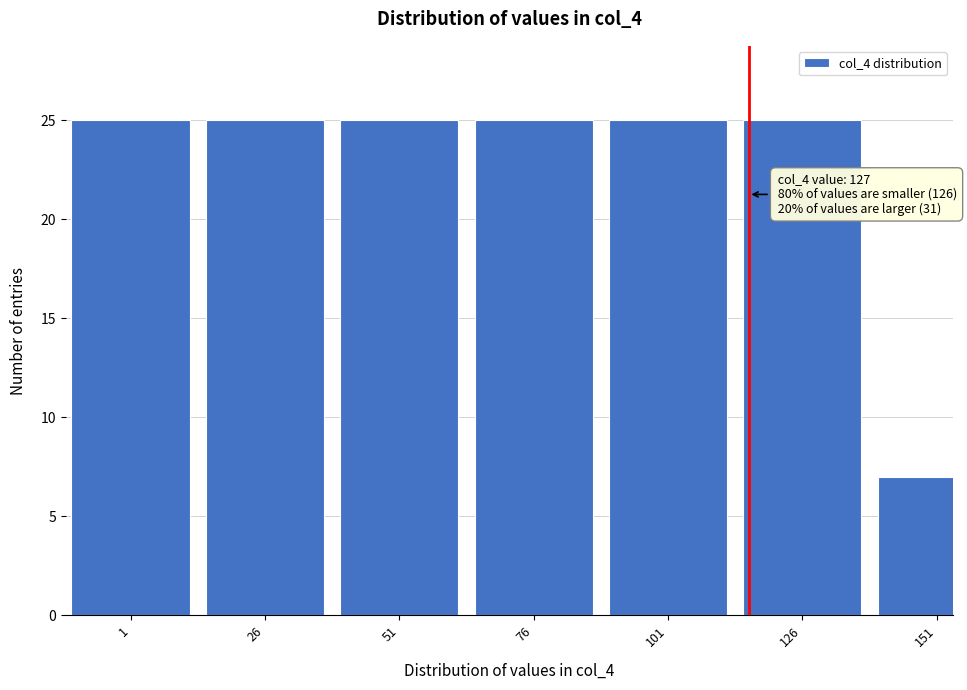

Reading left to right, list all the values displayed in this chart.

1=25	26=25	51=25	76=25	101=25	126=25	151=7